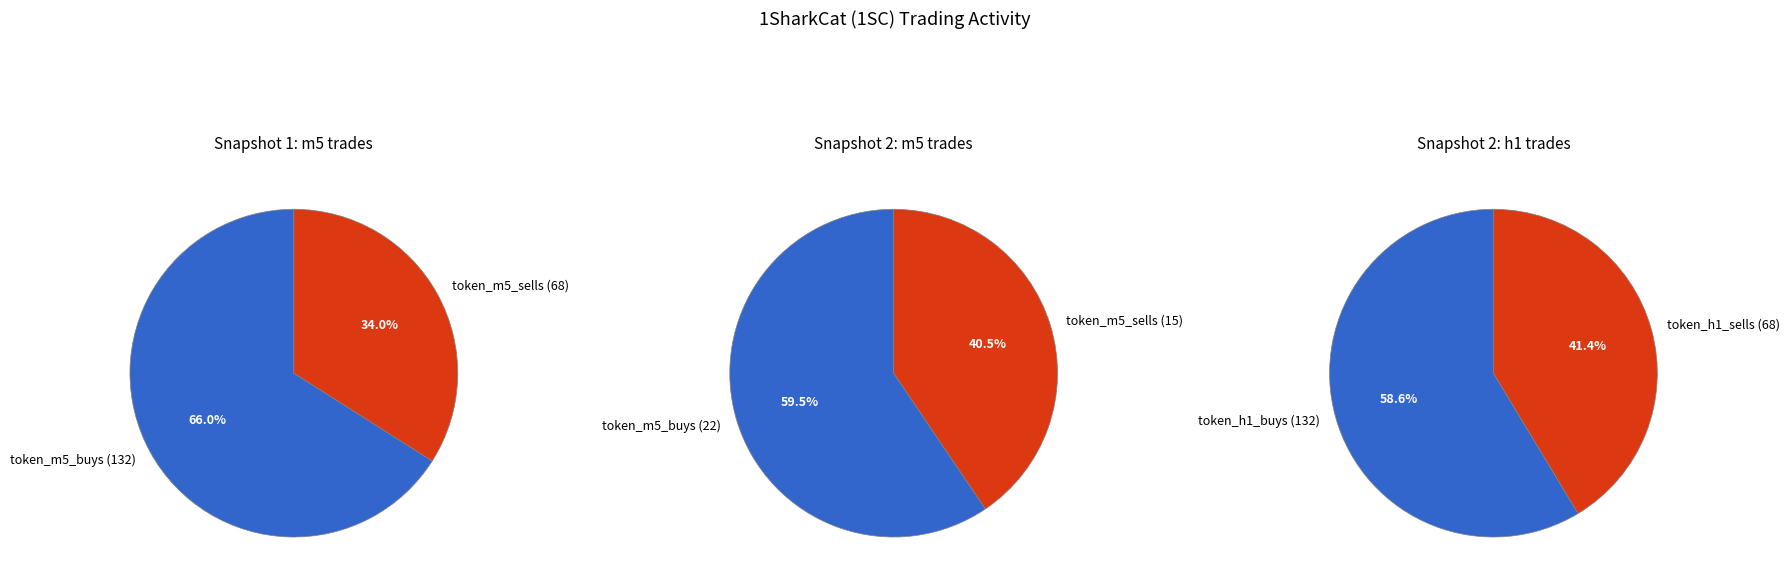

Count the number of slices in the pie.

2